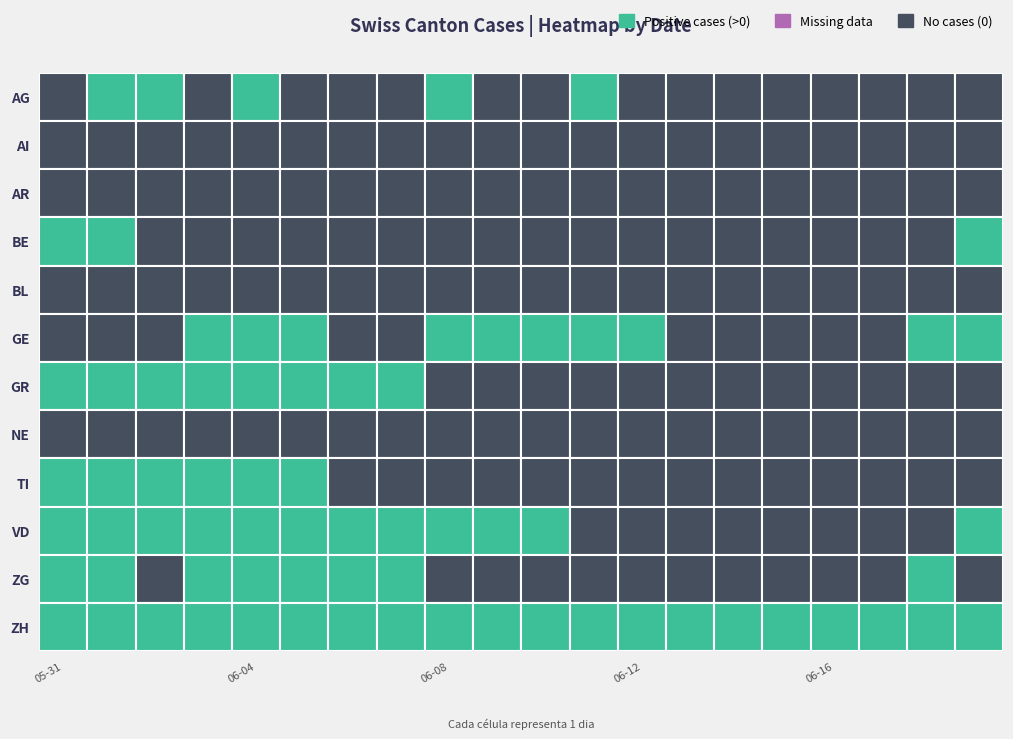

Reading left to right, transcribe all the data shown in this chart.

AG: 2020-05-31=0	2020-06-01=1	2020-06-02=2	2020-06-03=0	2020-06-04=2	2020-06-05=0	2020-06-06=0	2020-06-07=0	2020-06-08=1	2020-06-09=0	2020-06-10=0	2020-06-11=1	2020-06-12=0	2020-06-13=0	2020-06-14=0	2020-06-15=0	2020-06-16=0	2020-06-17=0	2020-06-18=0	2020-06-19=0
AI: 2020-05-31=0	2020-06-01=0	2020-06-02=0	2020-06-03=0	2020-06-04=0	2020-06-05=0	2020-06-06=0	2020-06-07=0	2020-06-08=0	2020-06-09=0	2020-06-10=0	2020-06-11=0	2020-06-12=0	2020-06-13=0	2020-06-14=0	2020-06-15=0	2020-06-16=0	2020-06-17=0	2020-06-18=0	2020-06-19=0
AR: 2020-05-31=0	2020-06-01=0	2020-06-02=0	2020-06-03=0	2020-06-04=0	2020-06-05=0	2020-06-06=0	2020-06-07=0	2020-06-08=0	2020-06-09=0	2020-06-10=0	2020-06-11=0	2020-06-12=0	2020-06-13=0	2020-06-14=0	2020-06-15=0	2020-06-16=0	2020-06-17=0	2020-06-18=0	2020-06-19=0
BE: 2020-05-31=1	2020-06-01=1	2020-06-02=0	2020-06-03=0	2020-06-04=0	2020-06-05=0	2020-06-06=0	2020-06-07=0	2020-06-08=0	2020-06-09=0	2020-06-10=0	2020-06-11=0	2020-06-12=0	2020-06-13=0	2020-06-14=0	2020-06-15=0	2020-06-16=0	2020-06-17=0	2020-06-18=0	2020-06-19=1
BL: 2020-05-31=0	2020-06-01=0	2020-06-02=0	2020-06-03=0	2020-06-04=0	2020-06-05=0	2020-06-06=0	2020-06-07=0	2020-06-08=0	2020-06-09=0	2020-06-10=0	2020-06-11=0	2020-06-12=0	2020-06-13=0	2020-06-14=0	2020-06-15=0	2020-06-16=0	2020-06-17=0	2020-06-18=0	2020-06-19=0
GE: 2020-05-31=0	2020-06-01=0	2020-06-02=0	2020-06-03=1	2020-06-04=1	2020-06-05=1	2020-06-06=0	2020-06-07=0	2020-06-08=1	2020-06-09=1	2020-06-10=1	2020-06-11=1	2020-06-12=1	2020-06-13=0	2020-06-14=0	2020-06-15=0	2020-06-16=0	2020-06-17=0	2020-06-18=2	2020-06-19=1
GR: 2020-05-31=1	2020-06-01=1	2020-06-02=1	2020-06-03=1	2020-06-04=1	2020-06-05=1	2020-06-06=1	2020-06-07=1	2020-06-08=0	2020-06-09=0	2020-06-10=0	2020-06-11=0	2020-06-12=0	2020-06-13=0	2020-06-14=0	2020-06-15=0	2020-06-16=0	2020-06-17=0	2020-06-18=0	2020-06-19=0
NE: 2020-05-31=0	2020-06-01=0	2020-06-02=0	2020-06-03=0	2020-06-04=0	2020-06-05=0	2020-06-06=0	2020-06-07=0	2020-06-08=0	2020-06-09=0	2020-06-10=0	2020-06-11=0	2020-06-12=0	2020-06-13=0	2020-06-14=0	2020-06-15=0	2020-06-16=0	2020-06-17=0	2020-06-18=0	2020-06-19=0
TI: 2020-05-31=1	2020-06-01=1	2020-06-02=1	2020-06-03=1	2020-06-04=1	2020-06-05=1	2020-06-06=0	2020-06-07=0	2020-06-08=0	2020-06-09=0	2020-06-10=0	2020-06-11=0	2020-06-12=0	2020-06-13=0	2020-06-14=0	2020-06-15=0	2020-06-16=0	2020-06-17=0	2020-06-18=0	2020-06-19=0
VD: 2020-05-31=2	2020-06-01=2	2020-06-02=2	2020-06-03=2	2020-06-04=2	2020-06-05=2	2020-06-06=2	2020-06-07=2	2020-06-08=2	2020-06-09=2	2020-06-10=1	2020-06-11=0	2020-06-12=0	2020-06-13=0	2020-06-14=0	2020-06-15=0	2020-06-16=0	2020-06-17=0	2020-06-18=0	2020-06-19=1
ZG: 2020-05-31=1	2020-06-01=1	2020-06-02=0	2020-06-03=1	2020-06-04=1	2020-06-05=1	2020-06-06=1	2020-06-07=1	2020-06-08=0	2020-06-09=0	2020-06-10=0	2020-06-11=0	2020-06-12=0	2020-06-13=0	2020-06-14=0	2020-06-15=0	2020-06-16=0	2020-06-17=0	2020-06-18=1	2020-06-19=0
ZH: 2020-05-31=7	2020-06-01=7	2020-06-02=5	2020-06-03=7	2020-06-04=8	2020-06-05=8	2020-06-06=7	2020-06-07=7	2020-06-08=4	2020-06-09=4	2020-06-10=4	2020-06-11=3	2020-06-12=2	2020-06-13=2	2020-06-14=2	2020-06-15=1	2020-06-16=1	2020-06-17=1	2020-06-18=1	2020-06-19=1